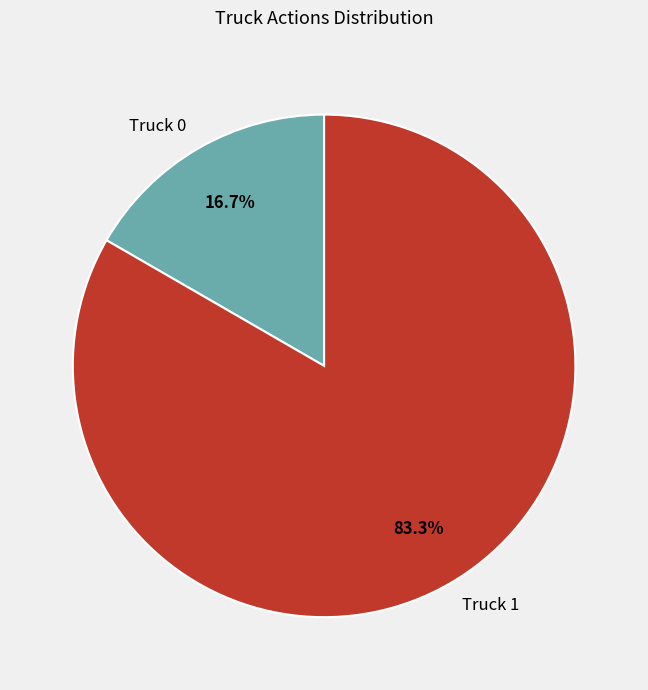

To the nearest percent, what portion does Truck 1 represent?

83%